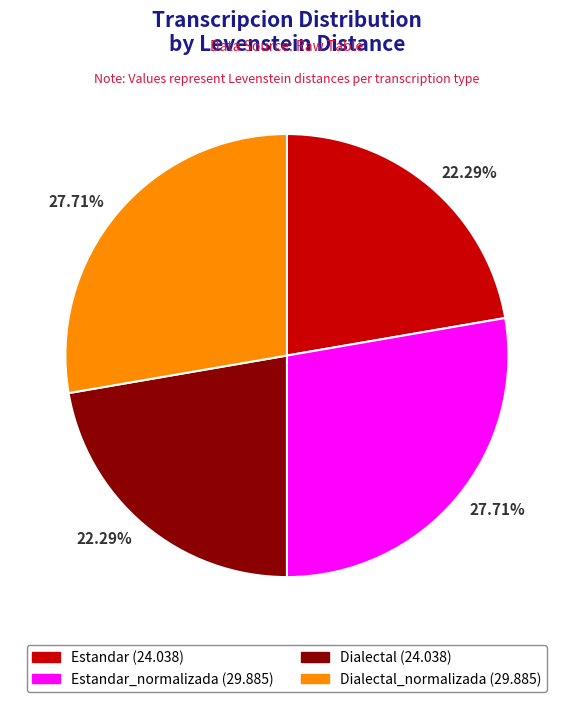

Does any single category account for the majority?

No